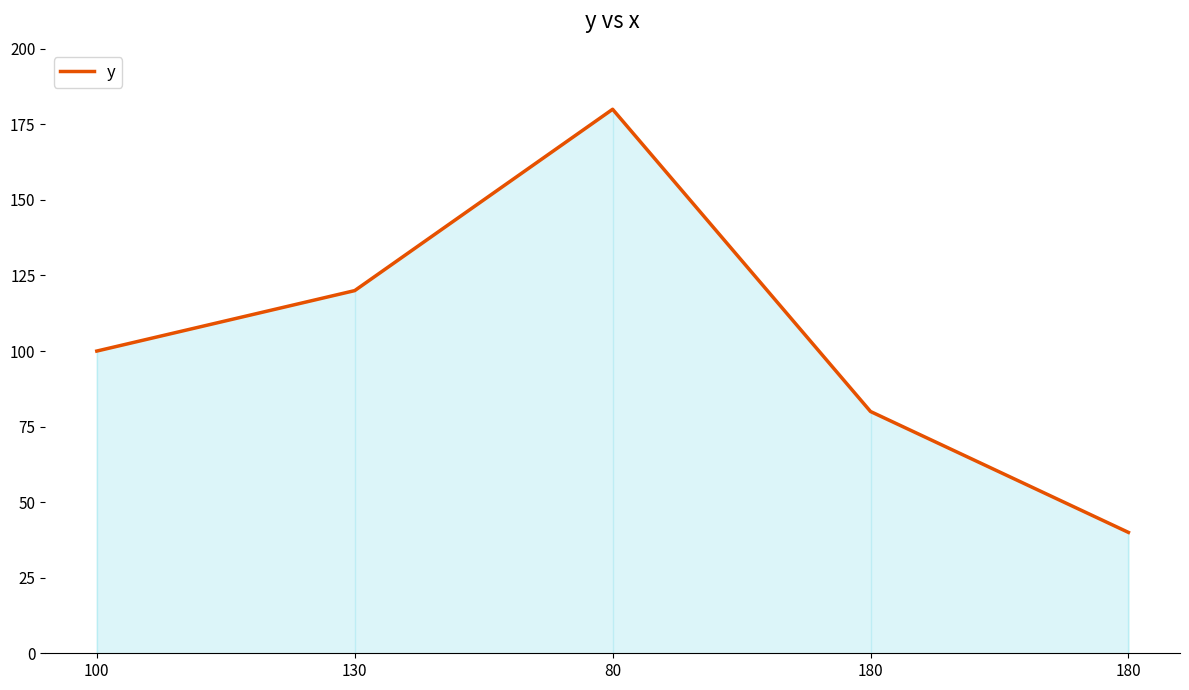

At which category does the chart reach its minimum across all series?

180